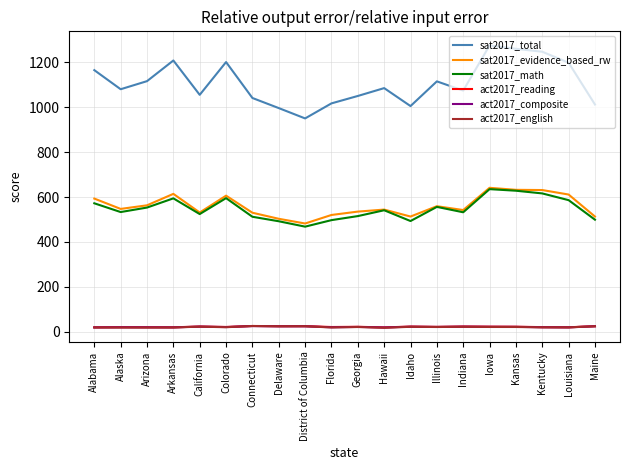

Is the value of act2017_english at District of Columbia greater than the value of sat2017_evidence_based_rw at Colorado?

No